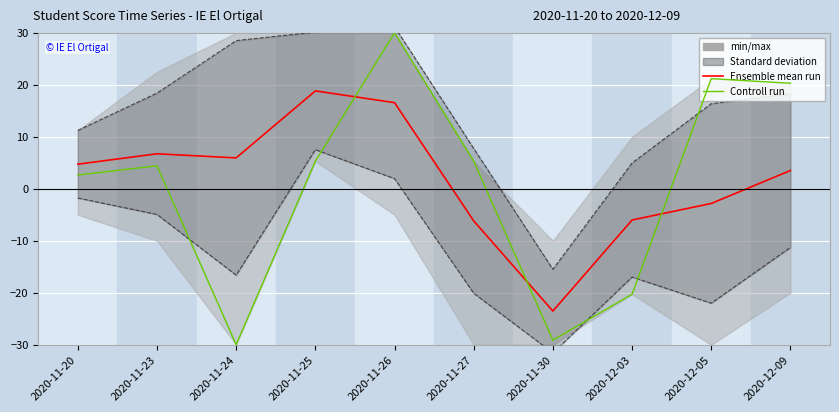

The Ensemble mean run series shows 16.6 at 2020-11-26. True or false?

True